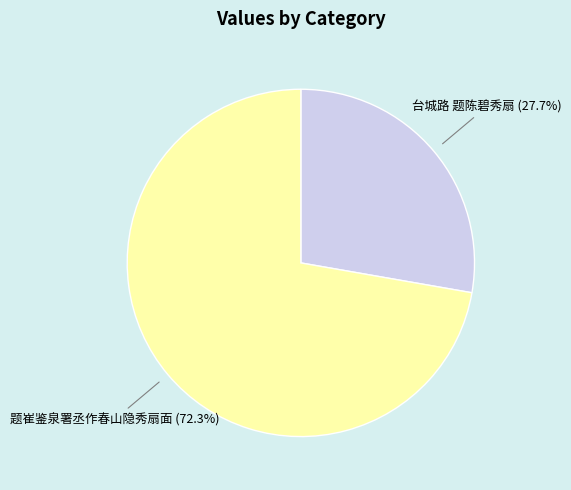

Is the sum of 台城路 题陈碧秀扇 and 题崔鉴泉署丞作春山隐秀扇面 greater than half?

Yes